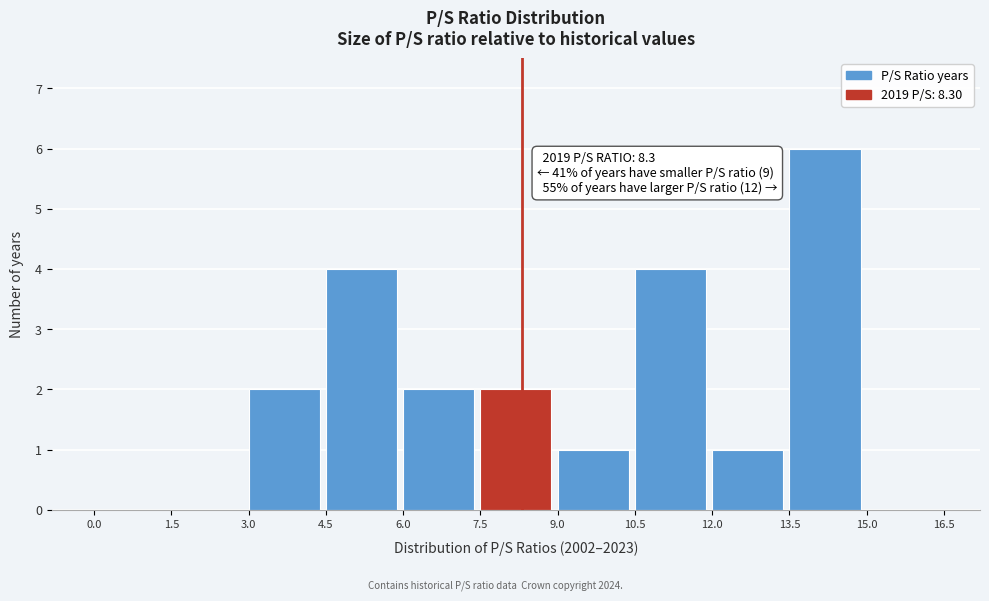

Which range on the x-axis has the tallest bar?

13.5 to 15.0